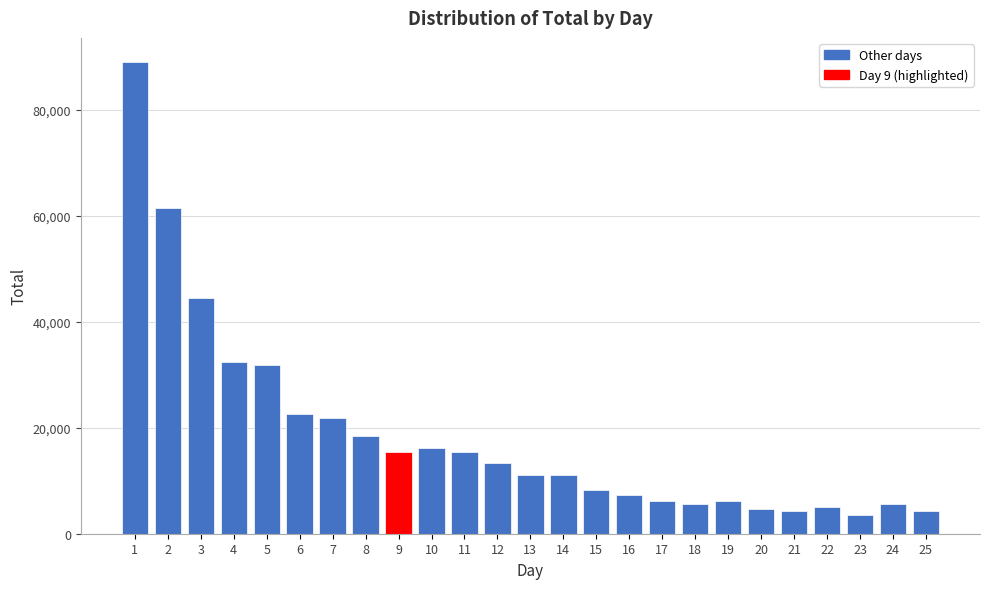

What is the difference between the maximum and minimum values?

85525